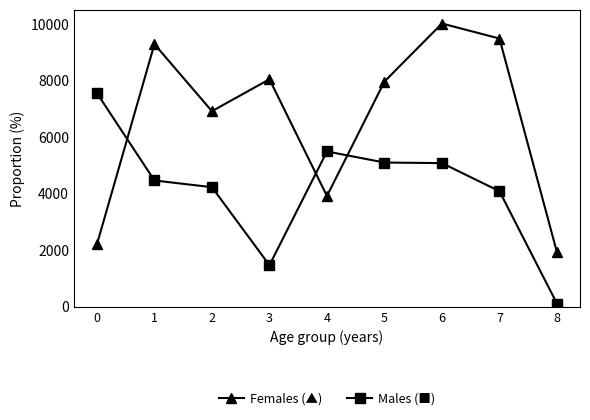

What is the total value across all series at 5?

13037.5